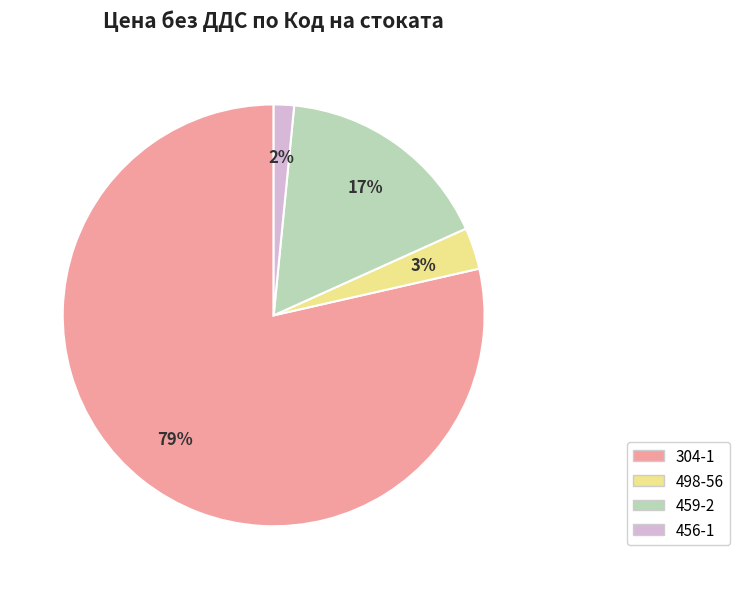

The 498-56 slice represents 3% of the pie. True or false?

True